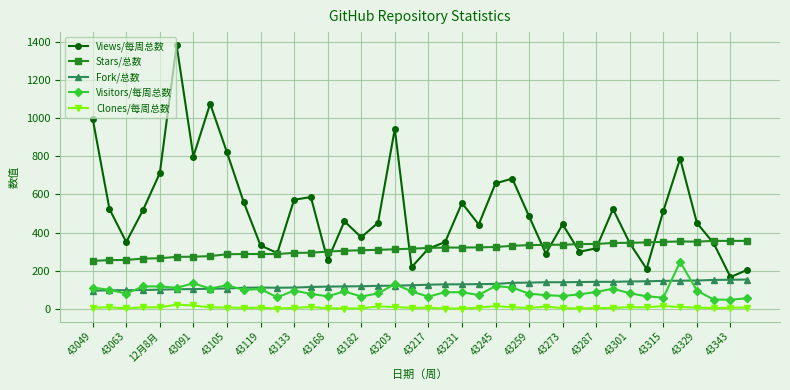

What is the maximum value shown in the chart?

1383